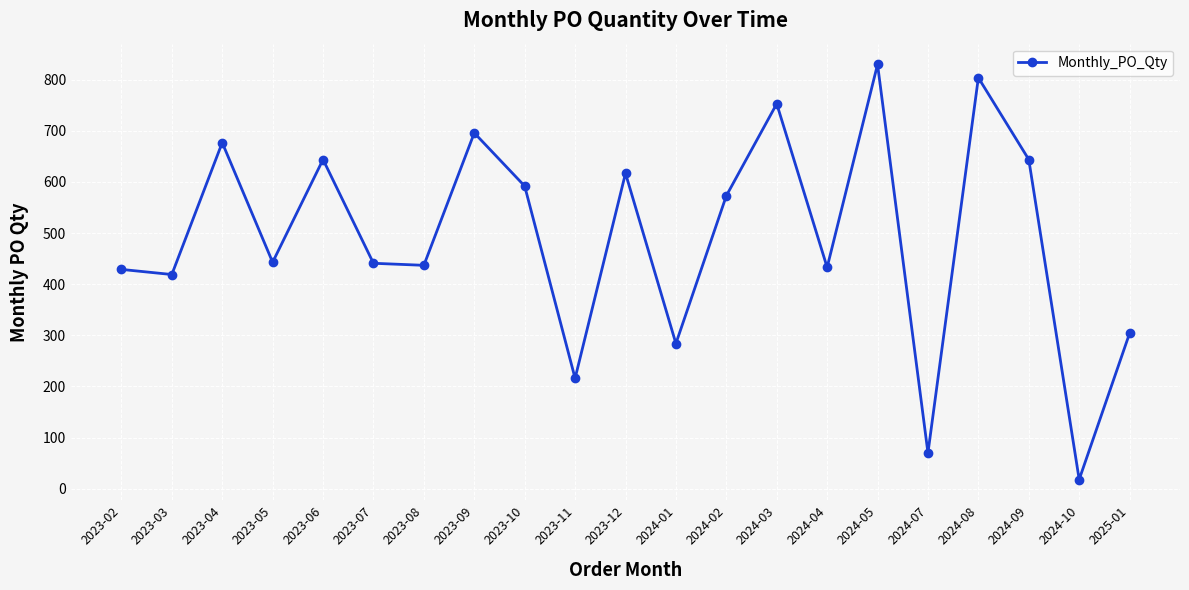

What is the ratio of the value at 2023-02 to the value at 2023-09?

0.6